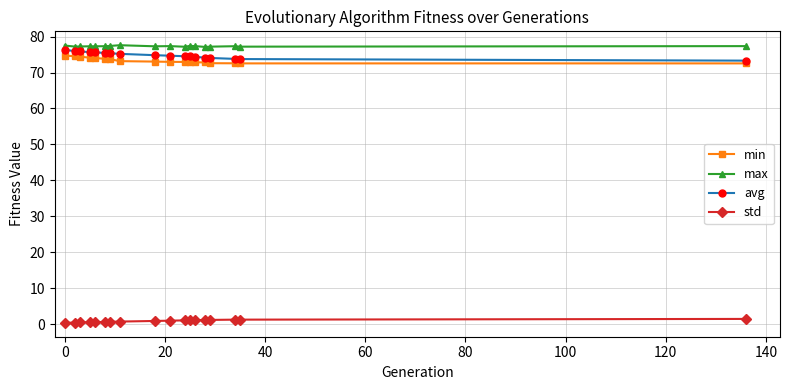

True or false: min and std cross at least once.

False